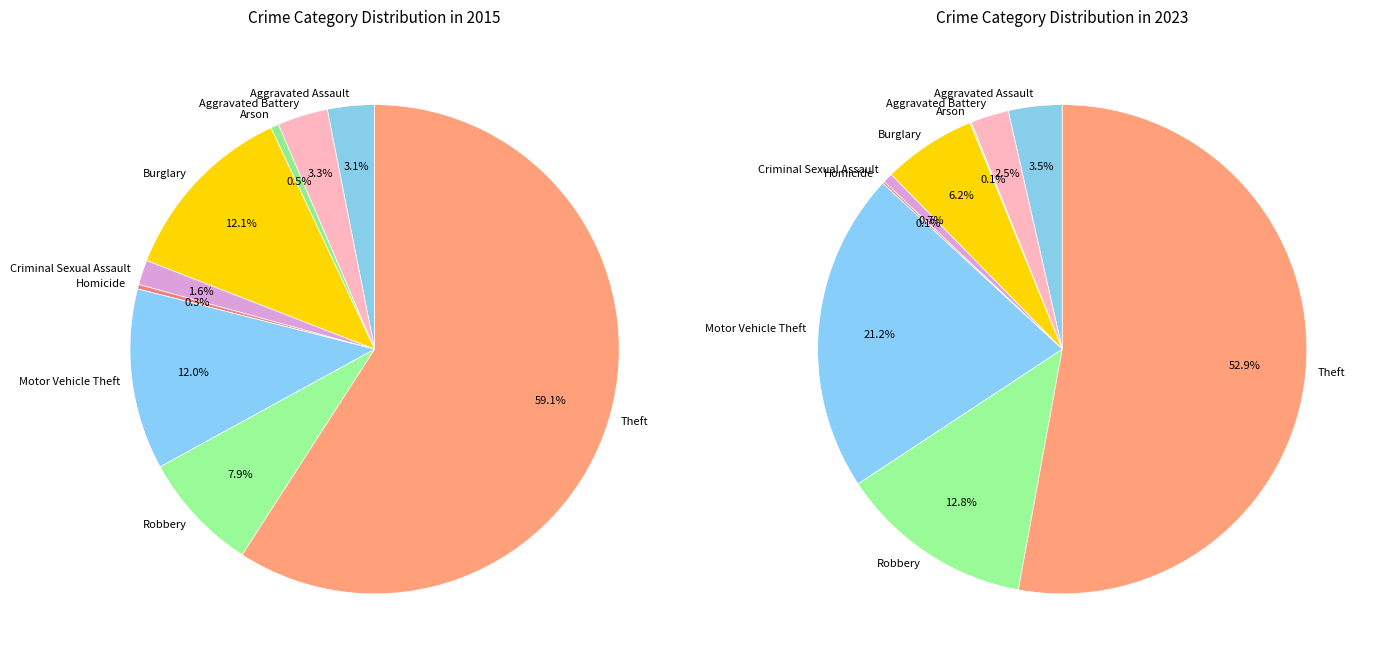

Is there a majority slice in this chart?

Yes